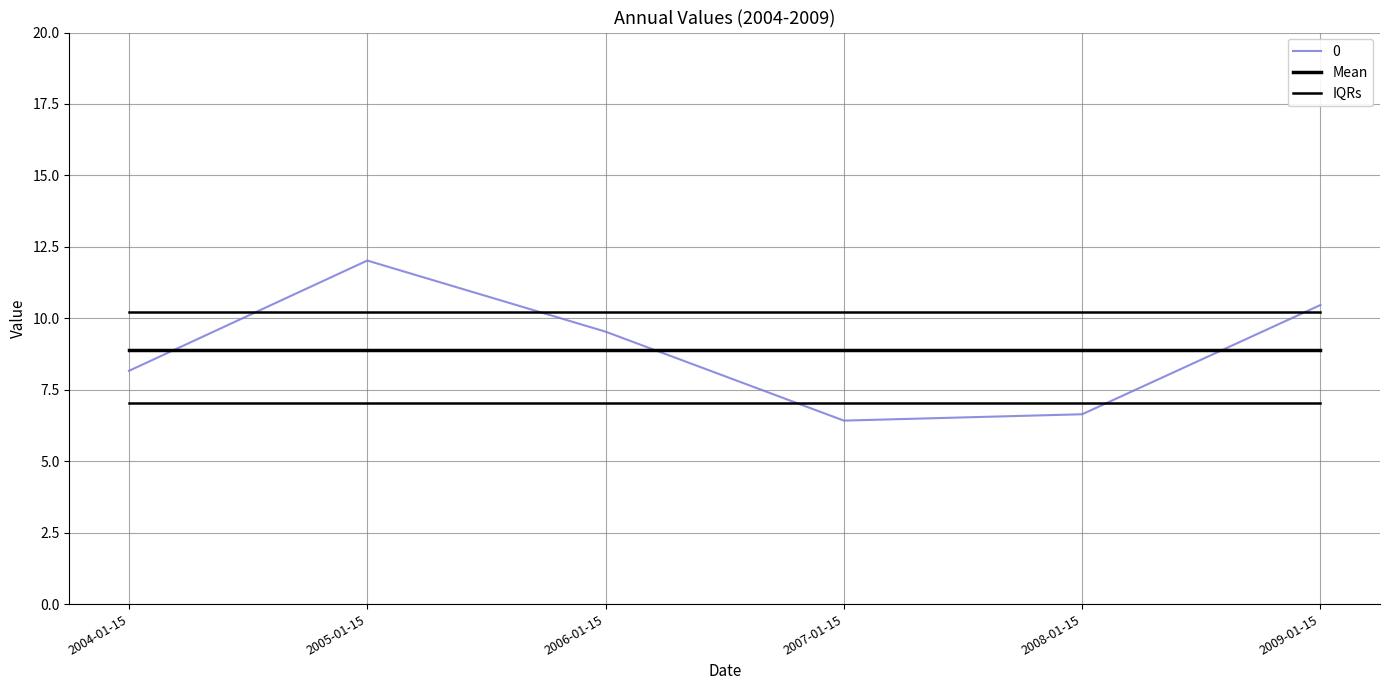

True or false: Mean has a value of 2.1 at 2006-01-15.

False